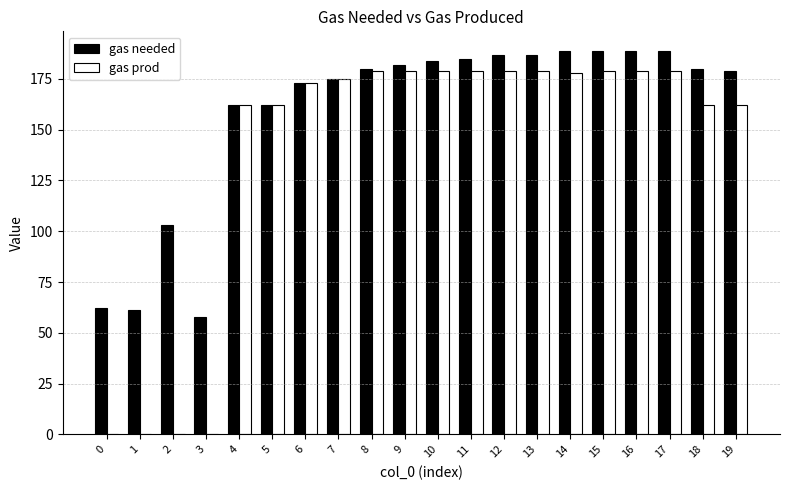

Which series has the largest total across all categories?

gas needed